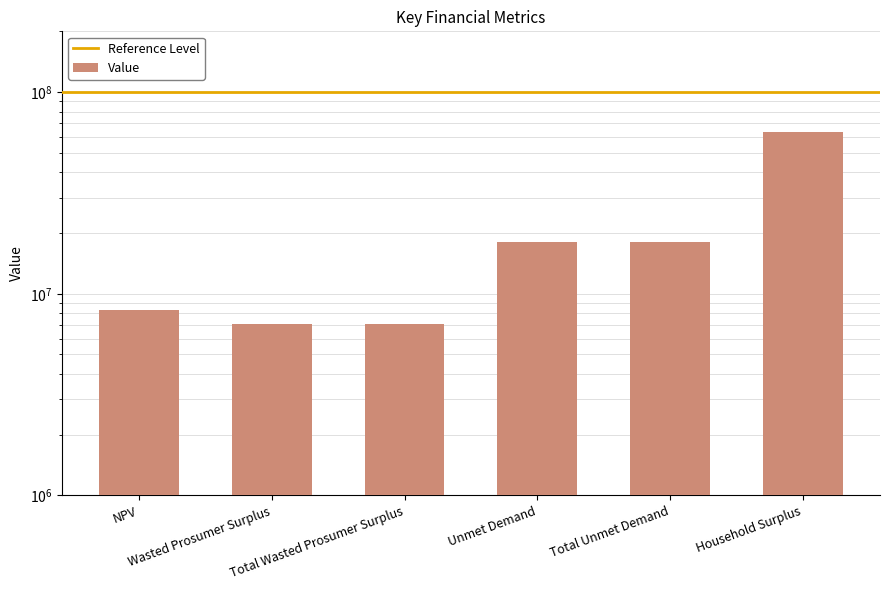

What is the difference between the maximum and minimum values?

56088944.6